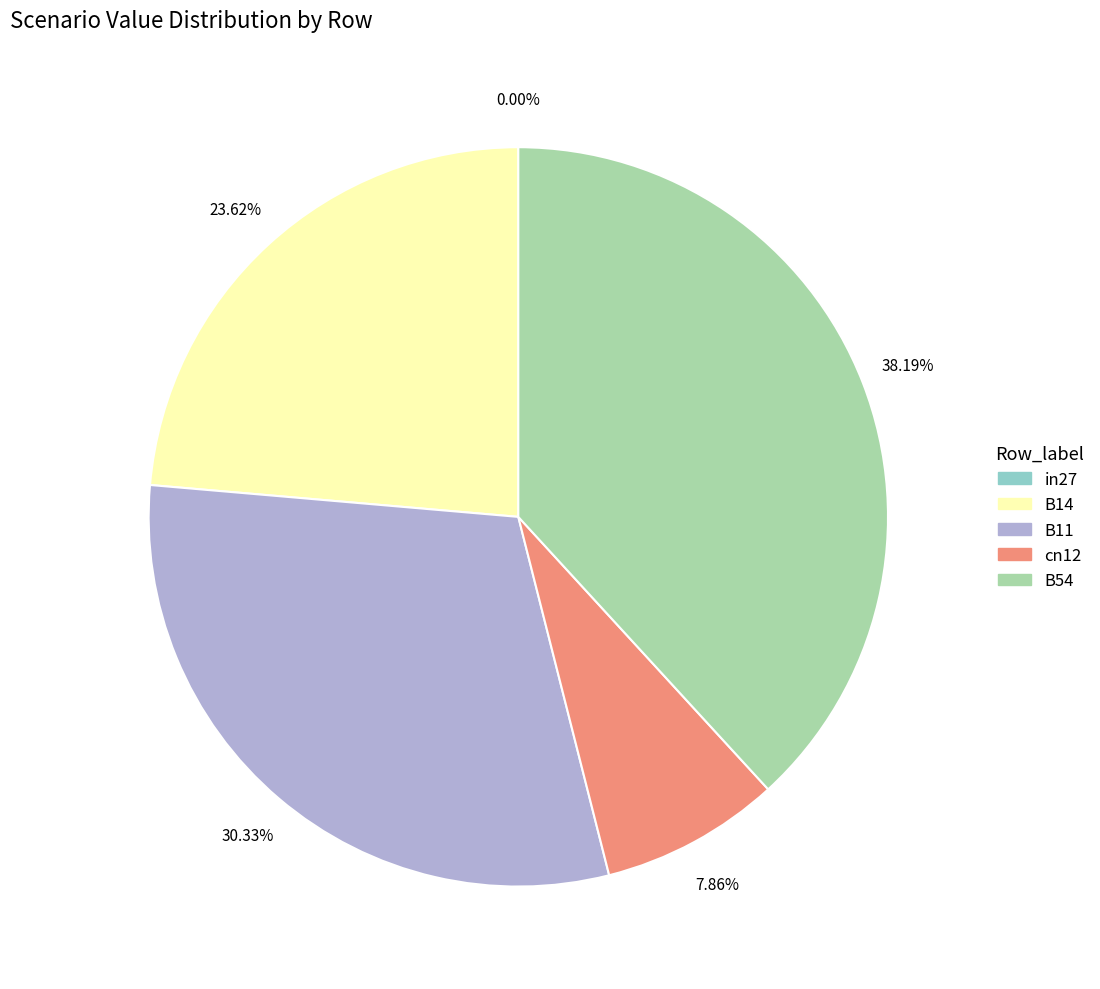

Between cn12 and B54, which is larger?

B54